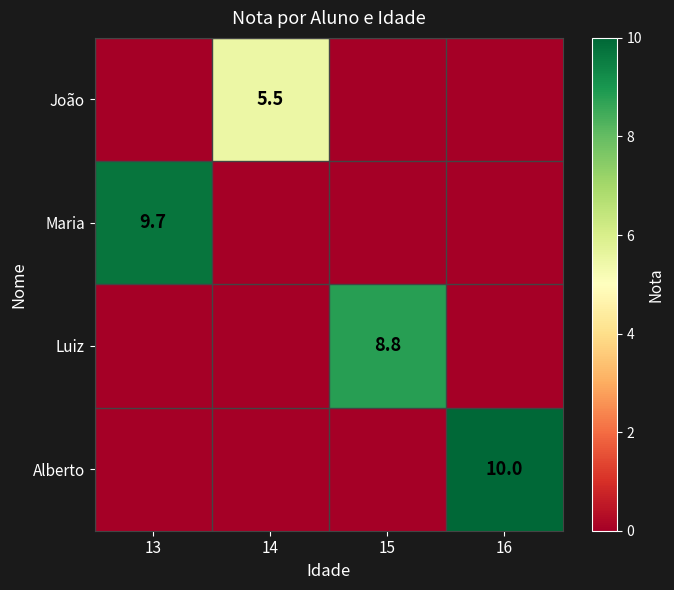

True or false: João has a value of 5.5 at 14.

True